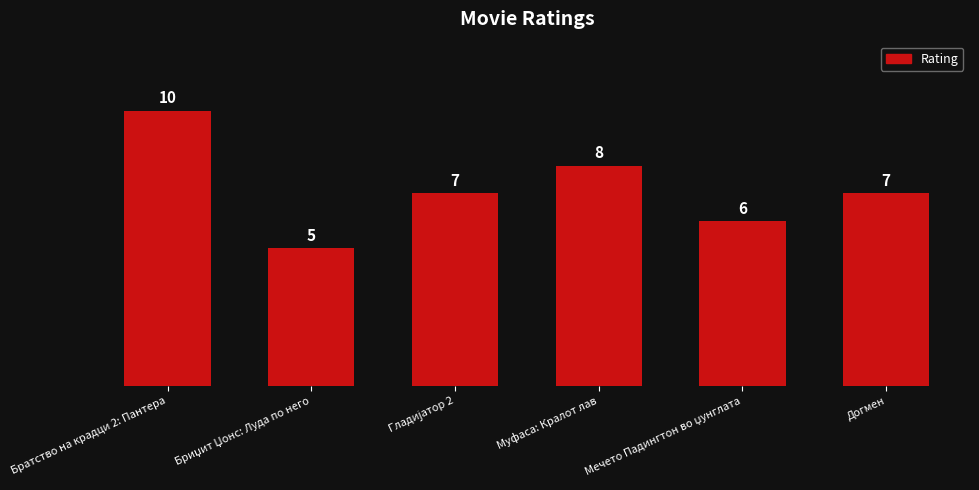

What is the difference between the second highest and minimum values?

3